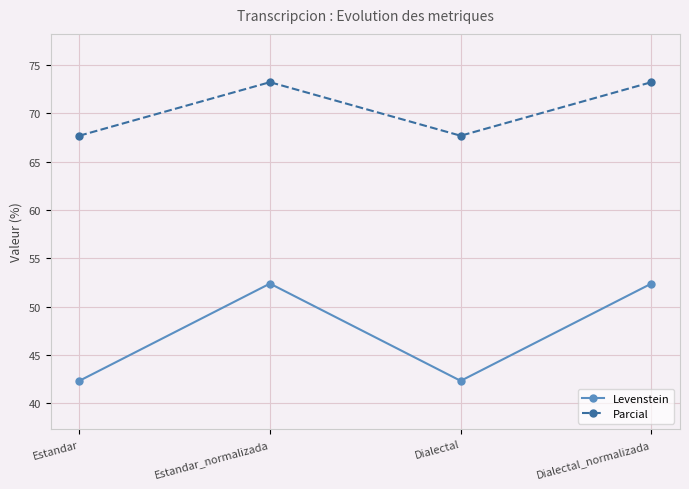

True or false: Parcial and Levenstein intersect in this chart.

False